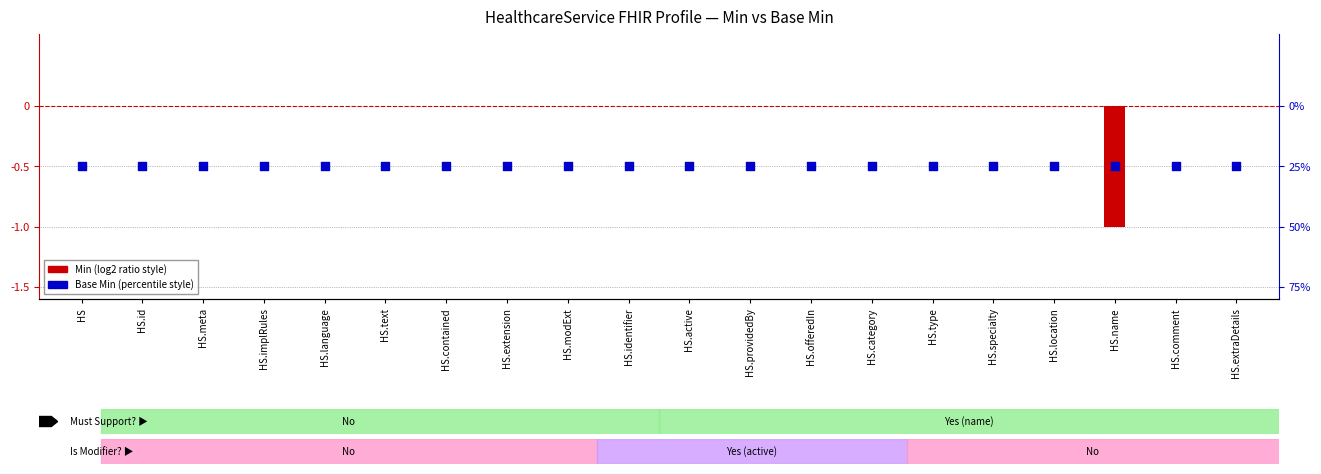

Which series has the widest spread of Y values?

Min